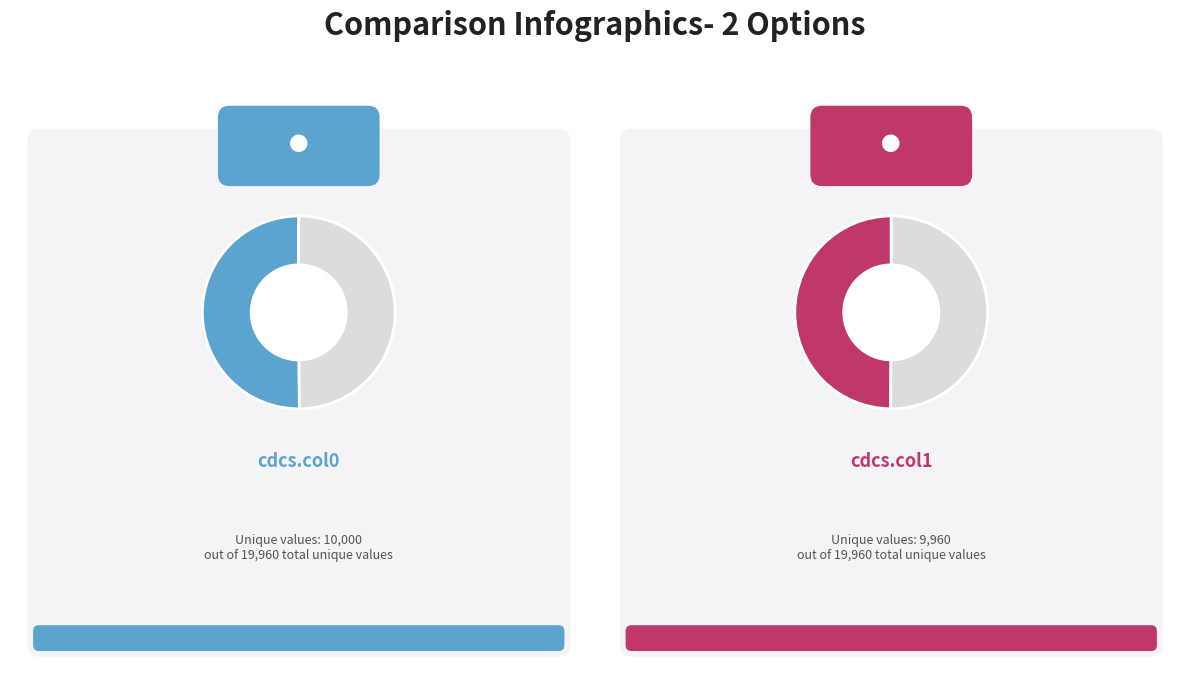

Which slice is the smallest?

cdcs.col1